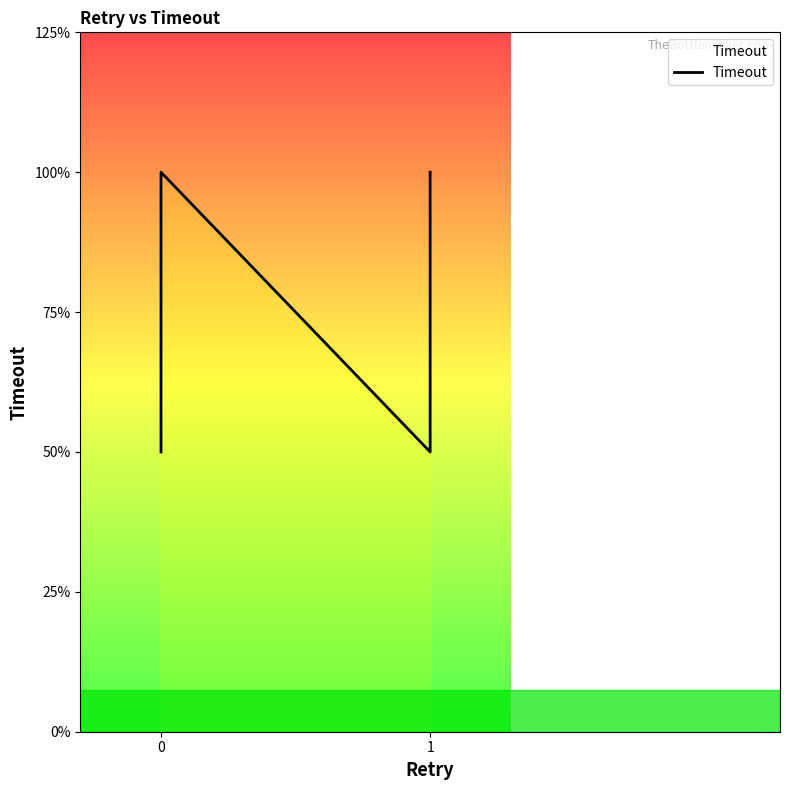

Does the chart display data point markers on the line(s)?

No